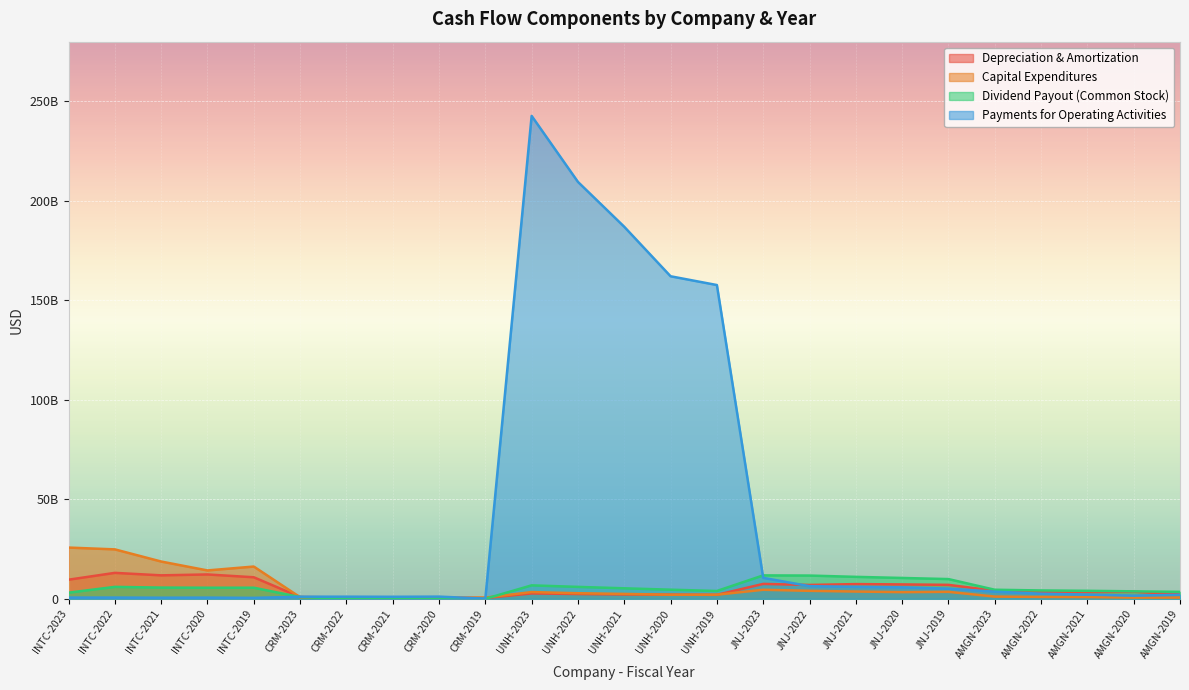

What is the sum of the paymentsForOperatingActivities values at AMGN-2023 and CRM-2020?

4679000000